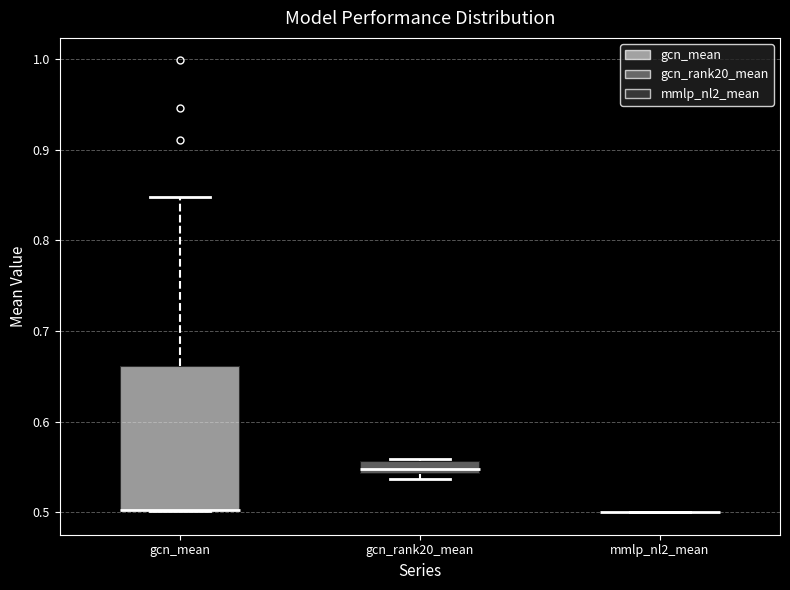

Comparing the boxes themselves (not the whiskers), which one is the tallest?

gcn_mean